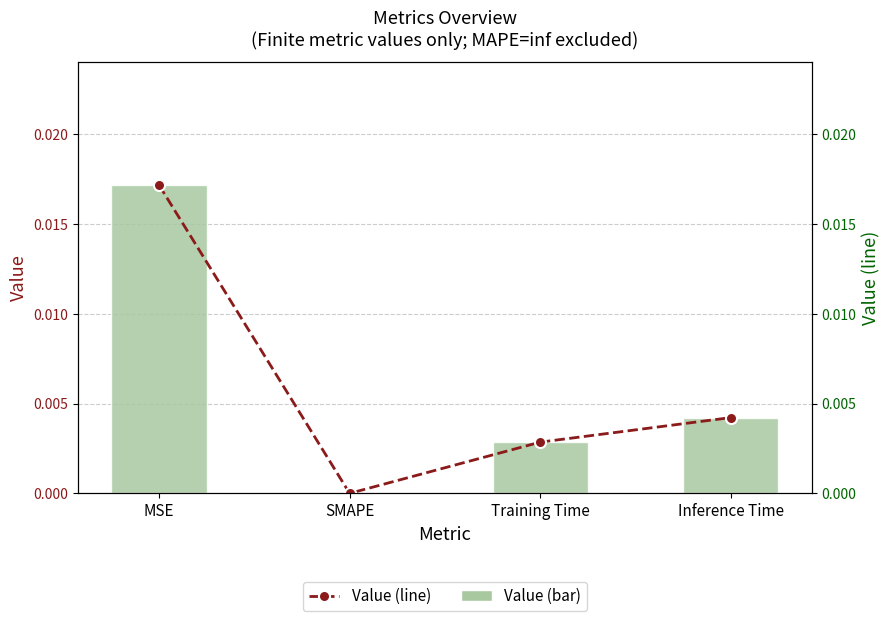

What is the label of the 4th bar from the left?

Inference Time